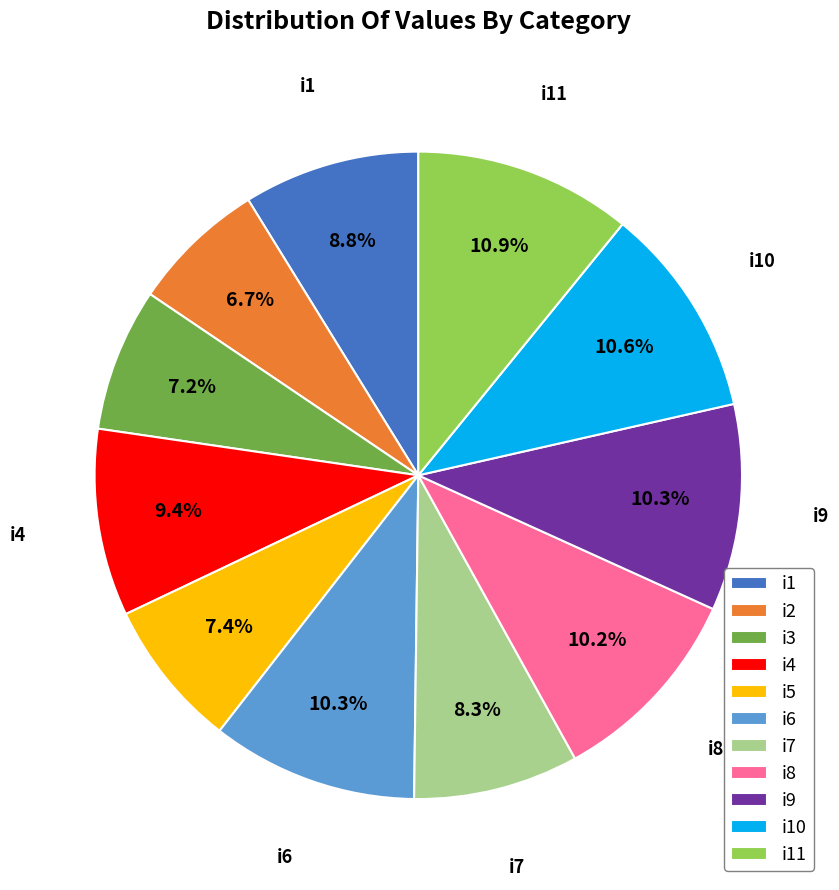

Which has a higher value, i11 or i5?

i11